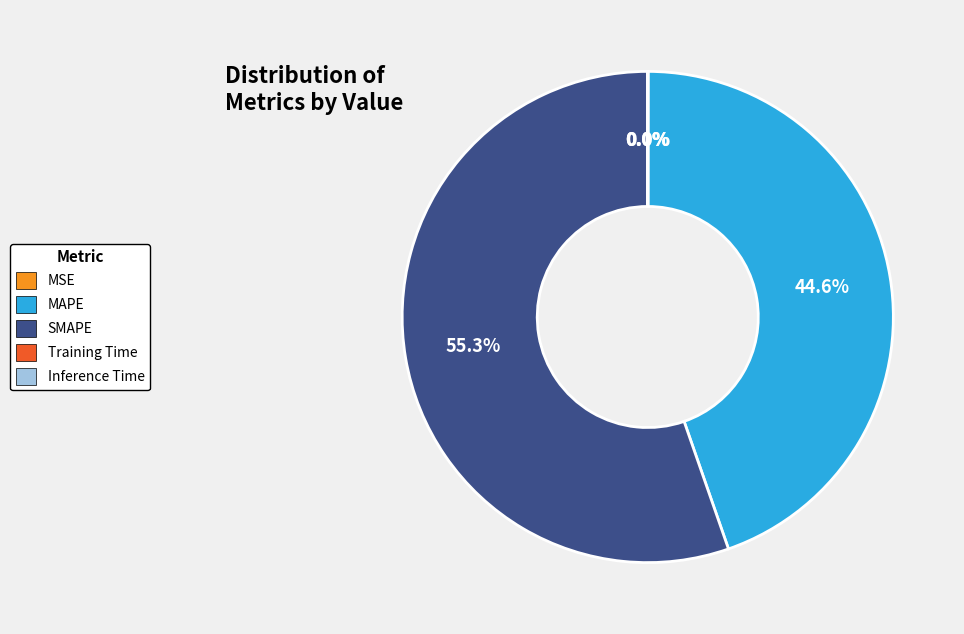

True or false: MAPE accounts for 38% of the total.

False